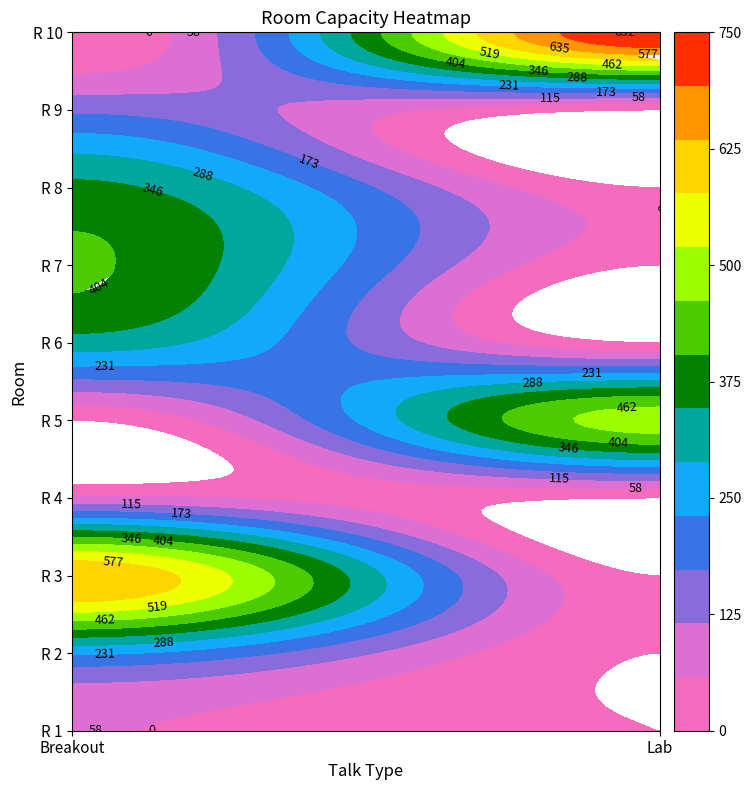

How many data points are less than 360?

5